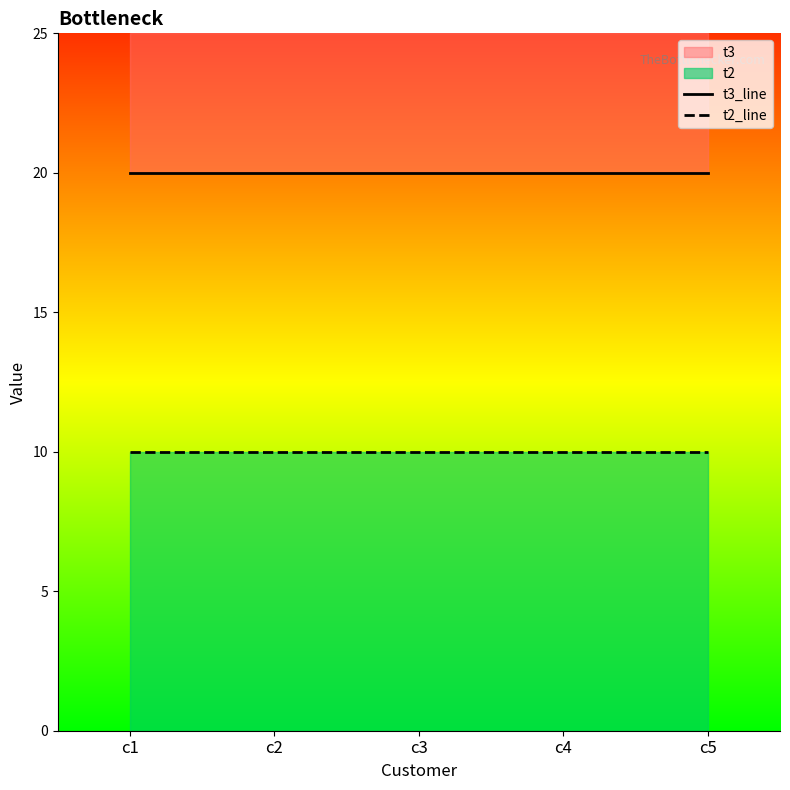

True or false: t2_line and t3_line intersect in this chart.

False